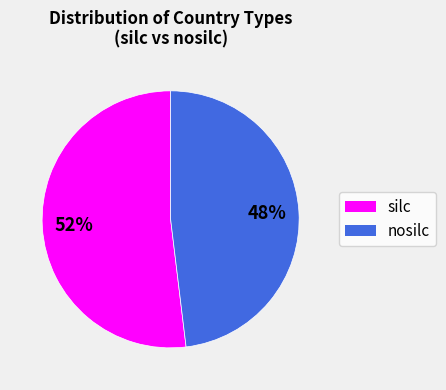

To the nearest percent, what is the combined percentage of nosilc and silc?

100%